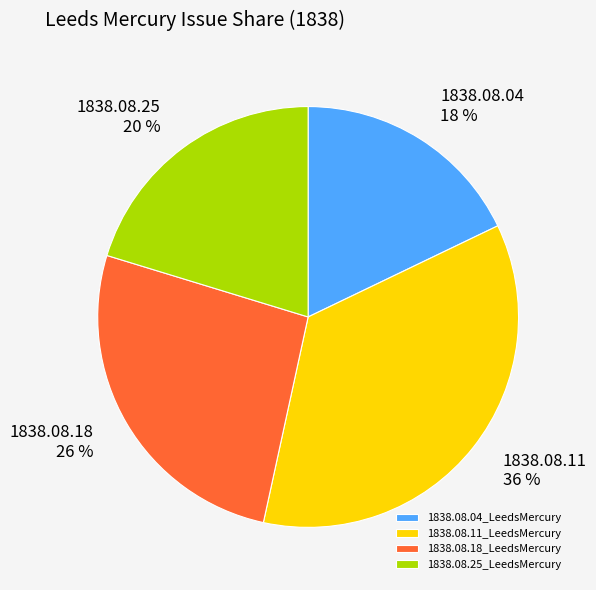

What percentage is the 1838.08.25_LeedsMercury slice, to the nearest percent?

20%